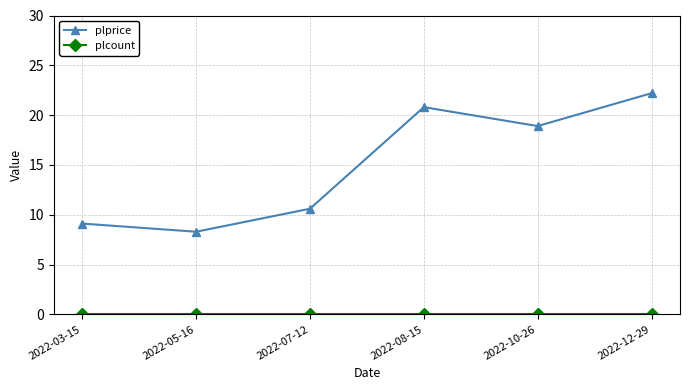

List the labels in order of plprice value, smallest first.

2022-05-16, 2022-03-15, 2022-07-12, 2022-10-26, 2022-08-15, 2022-12-29